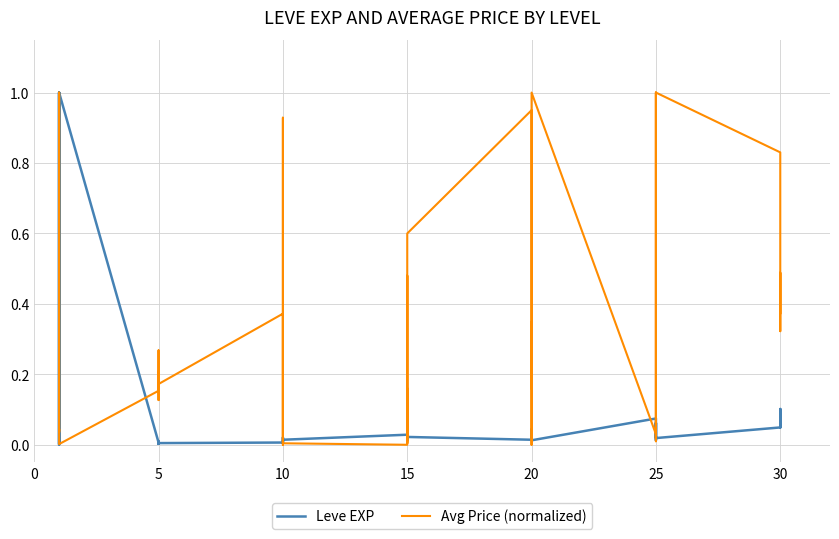

Rank the series at 13 from lowest to highest value.

Avg Price (normalized), Leve EXP